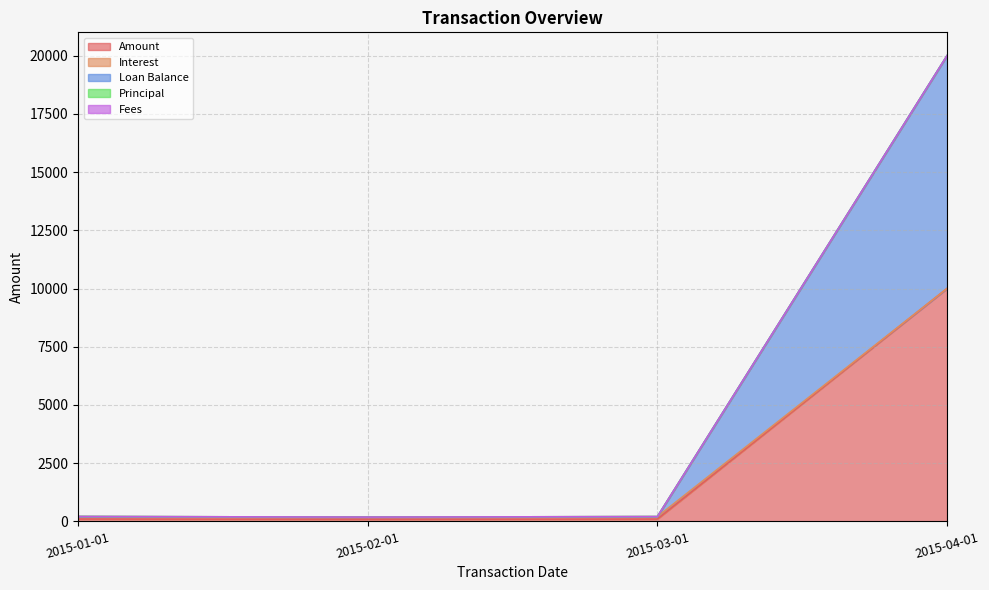

Does the chart have visible grid lines?

Yes